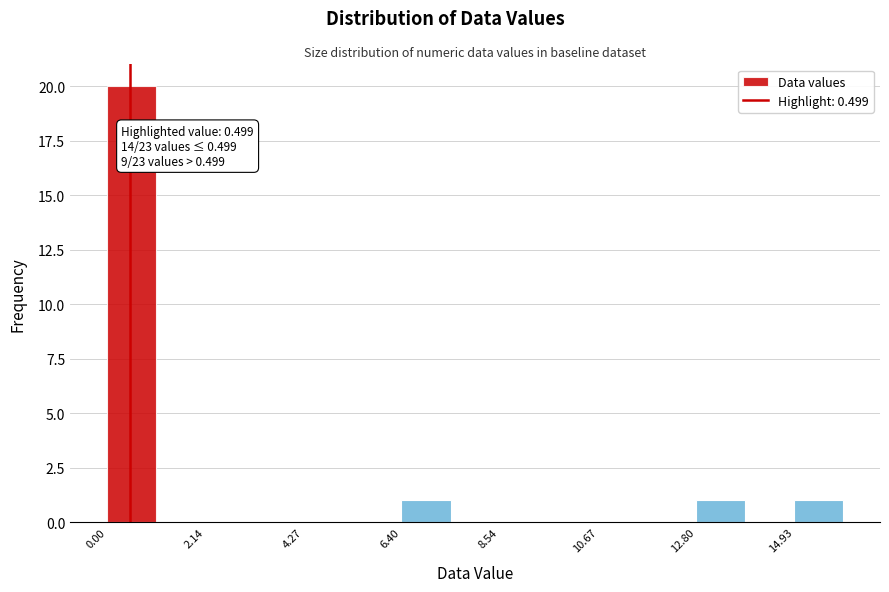

Read against the x-axis, roughly where is the centre of the tallest bar?

0.5